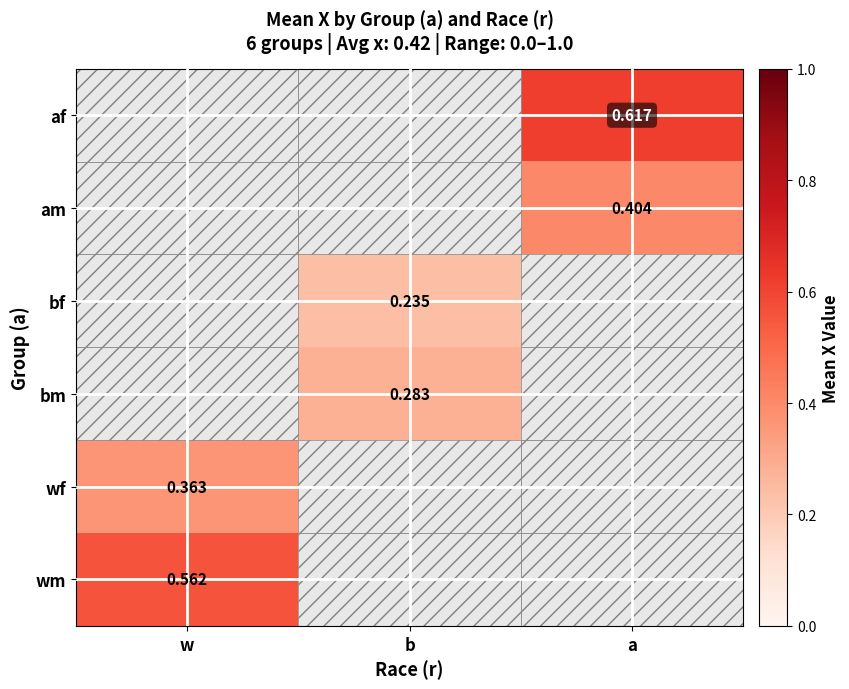

Is the value of am at a greater than the value of wf at w?

Yes